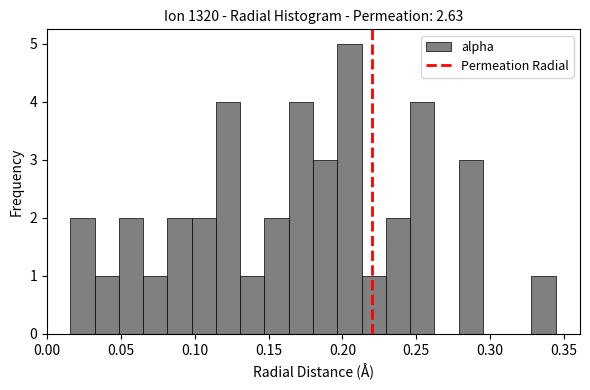

Read against the x-axis, roughly where is the centre of the tallest bar?

0.205